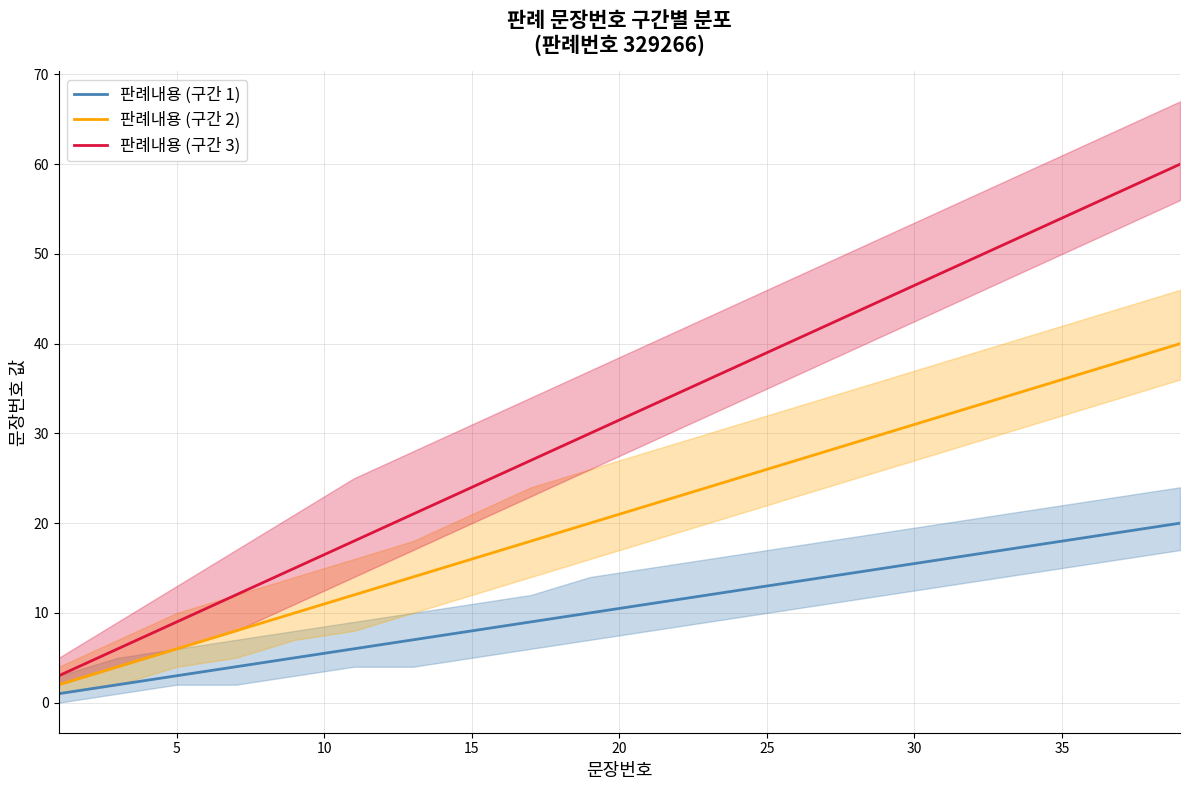

True or false: 판례내용 (구간 1) and 판례내용 (구간 2) cross at least once.

False